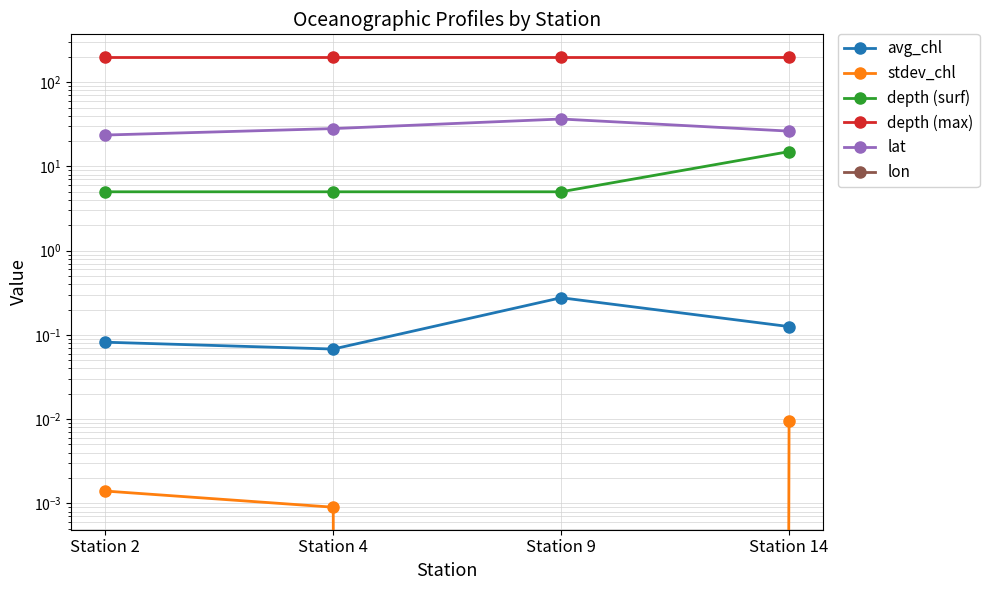

True or false: lat has more than 0 points higher than both neighbors.

True